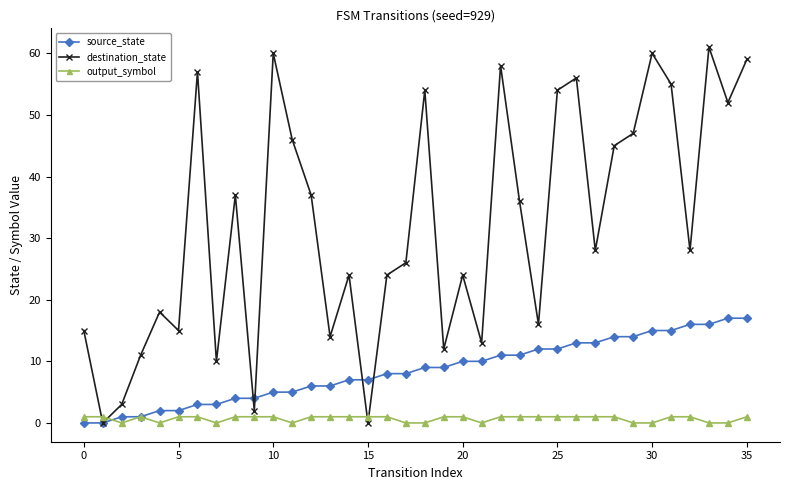

List the series in order of their peak value, highest first.

destination_state, source_state, output_symbol